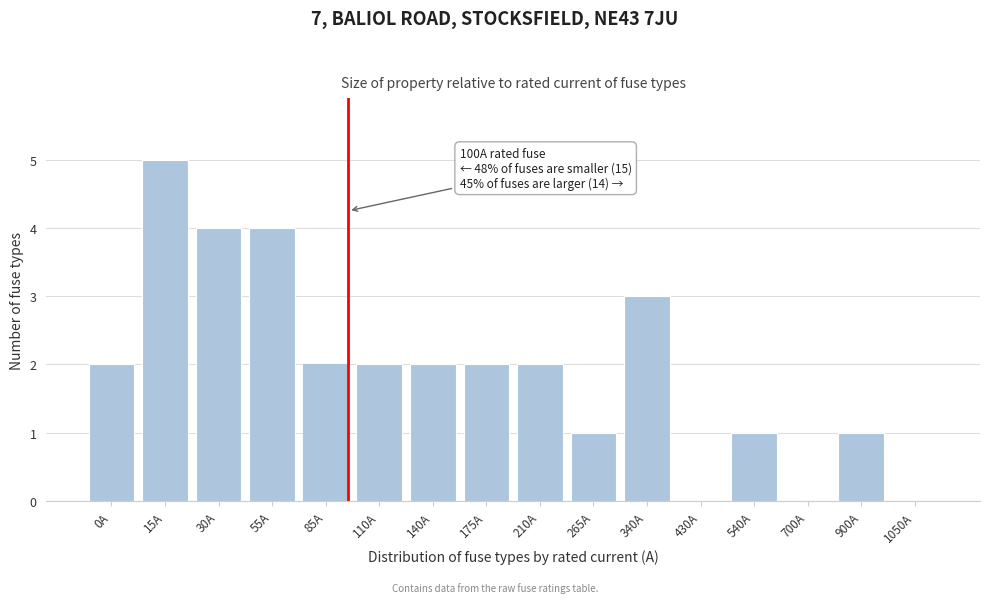

Reading left to right, list all the values displayed in this chart.

0A=2	15A=5	30A=4	55A=4	85A=2	110A=2	140A=2	175A=2	210A=2	265A=1	340A=3	430A=0	540A=1	700A=0	900A=1	1050A=0